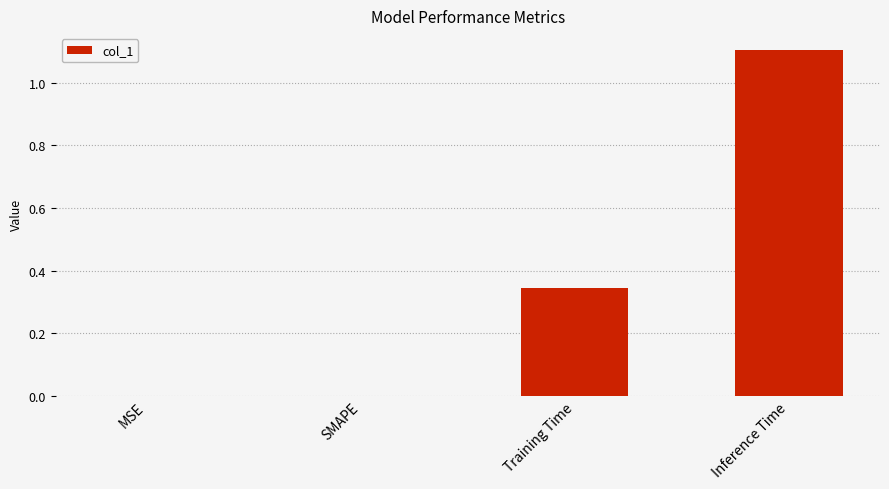

Which category has the highest value across all series?

Inference Time